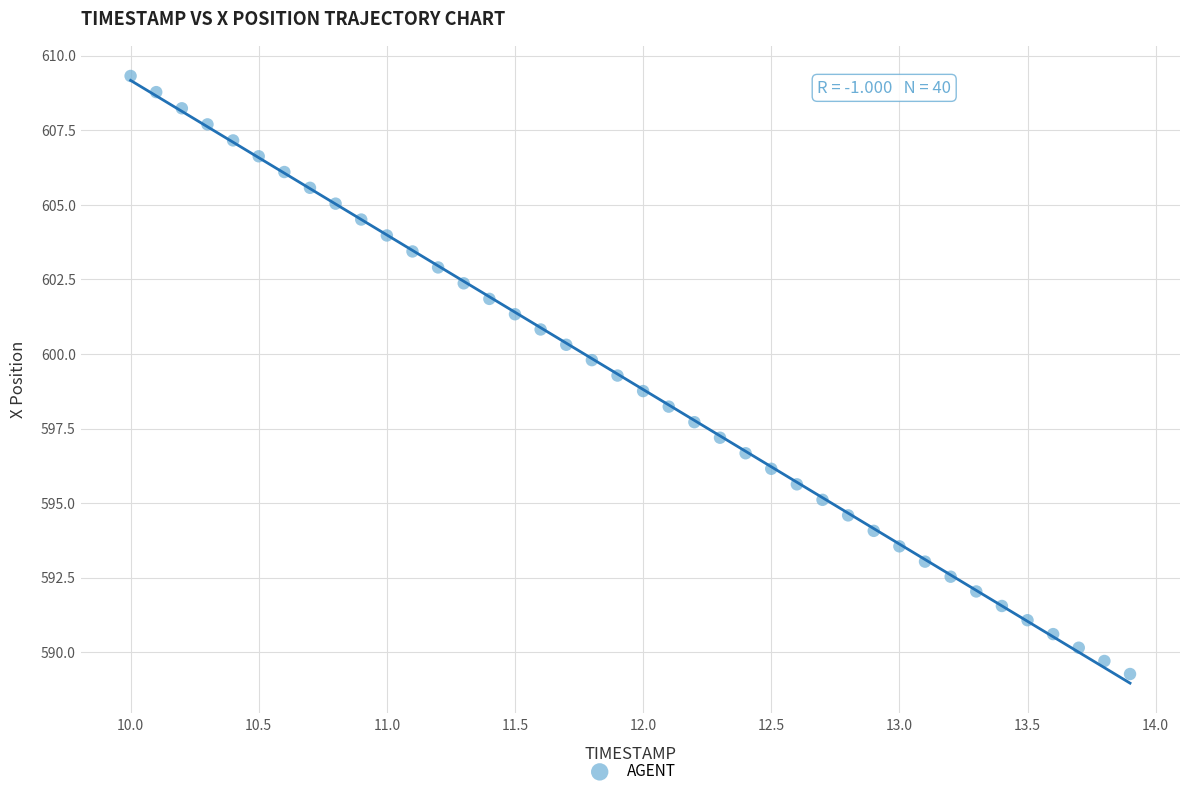

What is the range of X values (max minus min)?

3.9